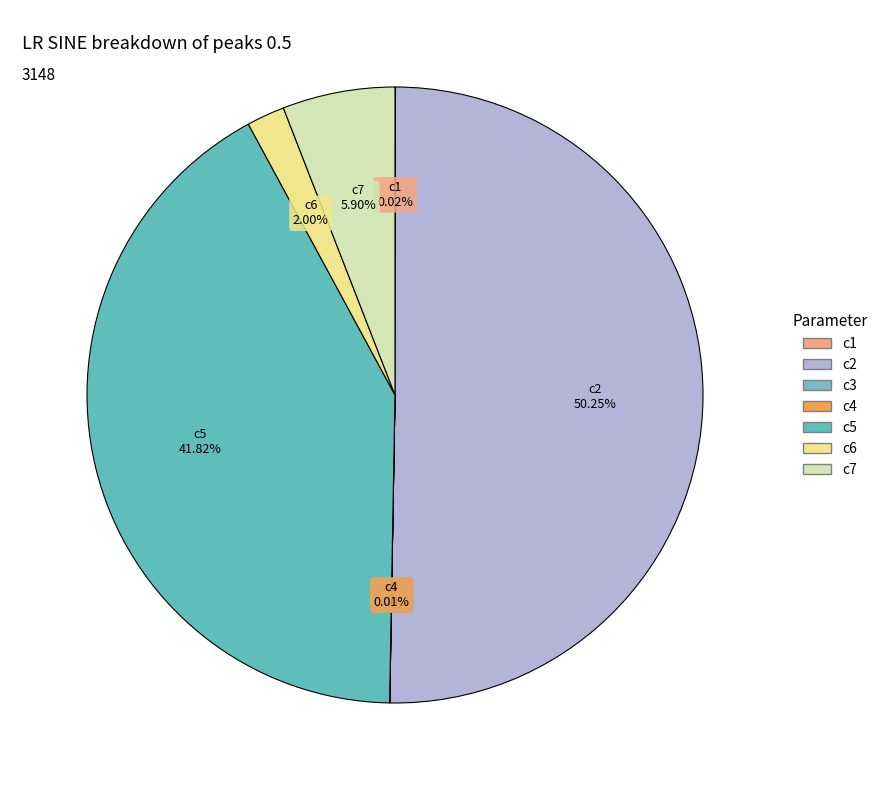

To the nearest percent, what is the average slice percentage?

14%